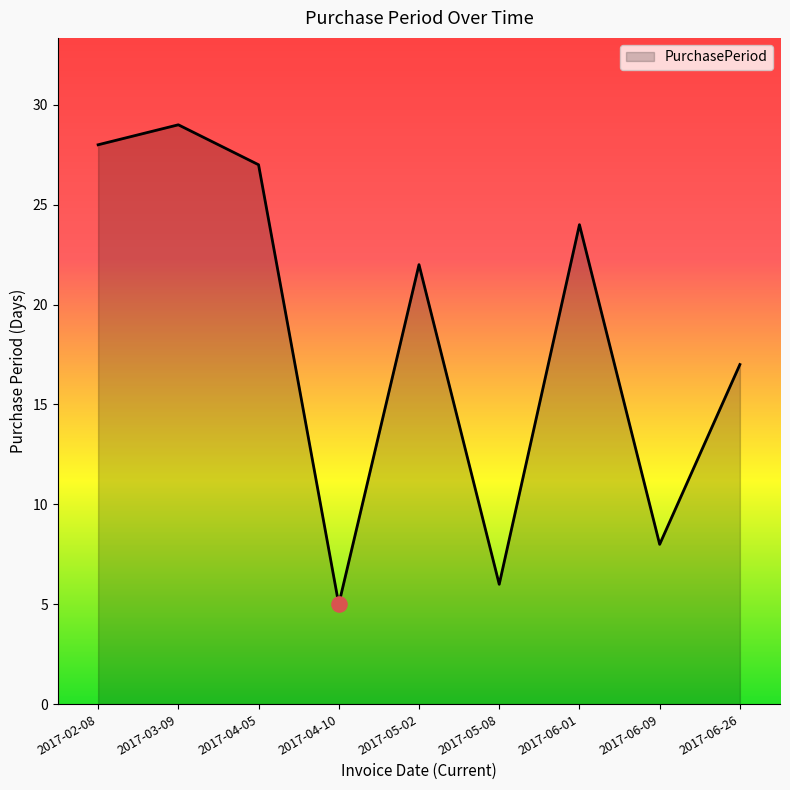

What is the change in value from 2017-02-08 to 2017-06-26?

-11